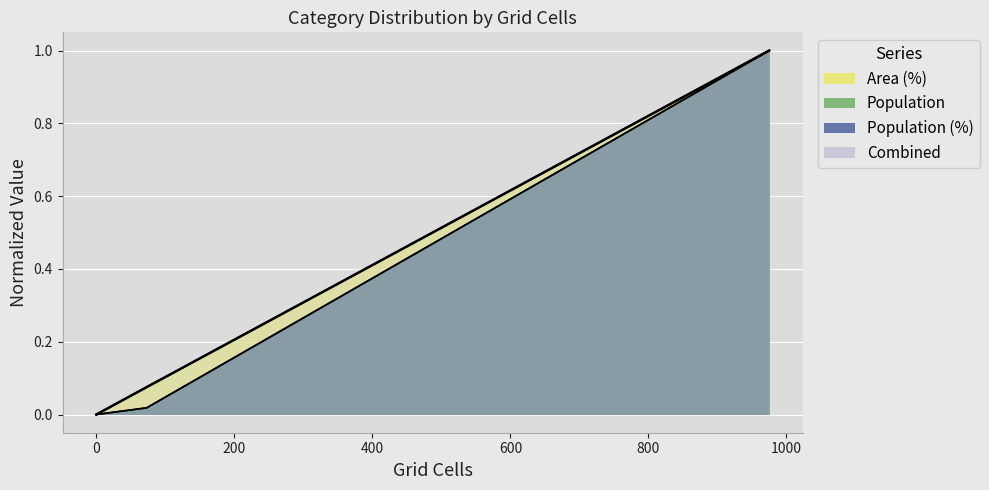

Which series has the largest total across all categories?

Population (%)